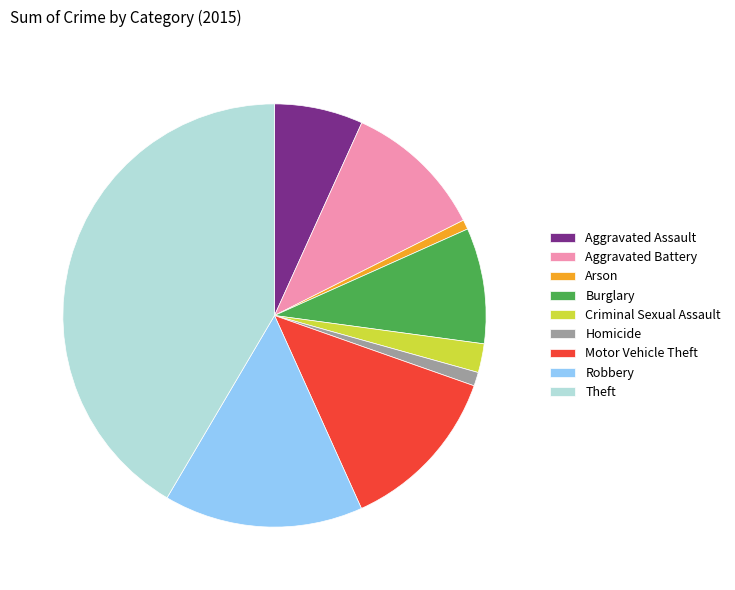

Does any single category account for the majority?

No